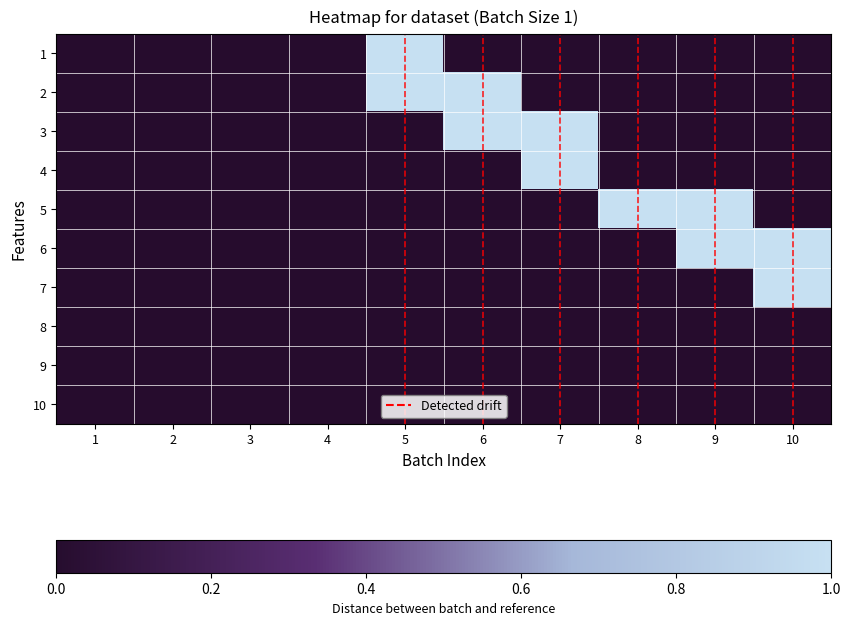

At which category is the sum across all series the highest?

5